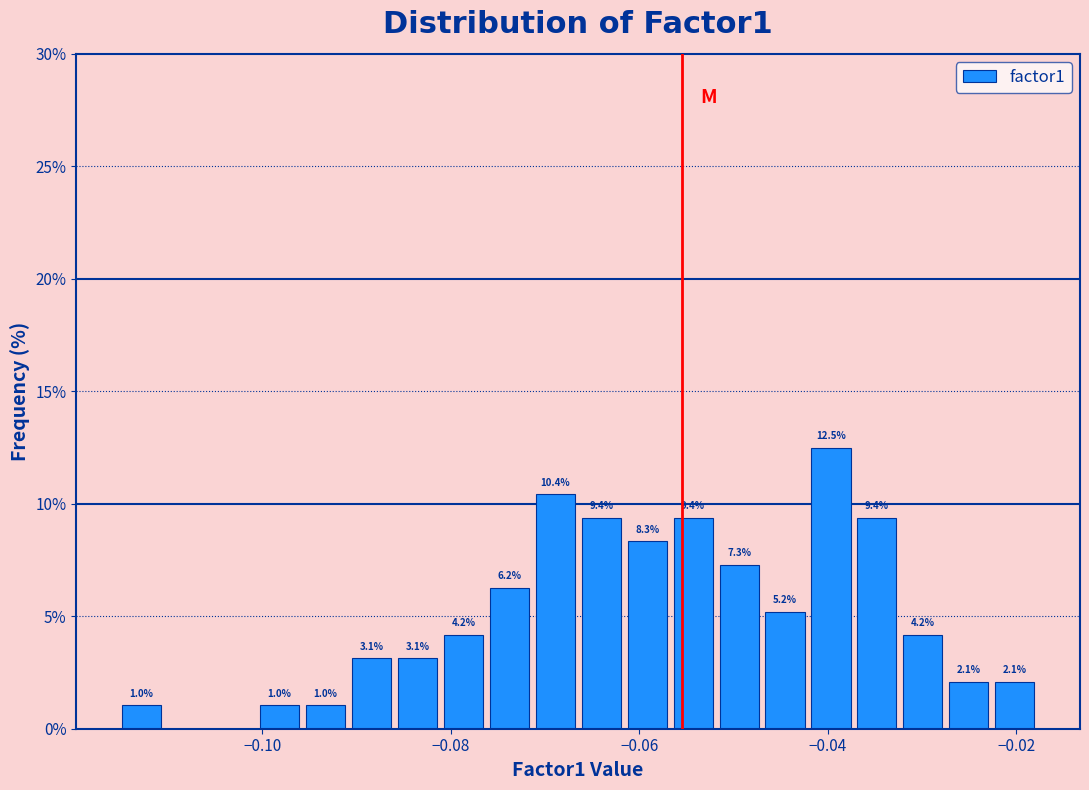

Around what value on the x-axis is the tallest bar? Give the approximate position of its centre, as read against the axis.

-0.040